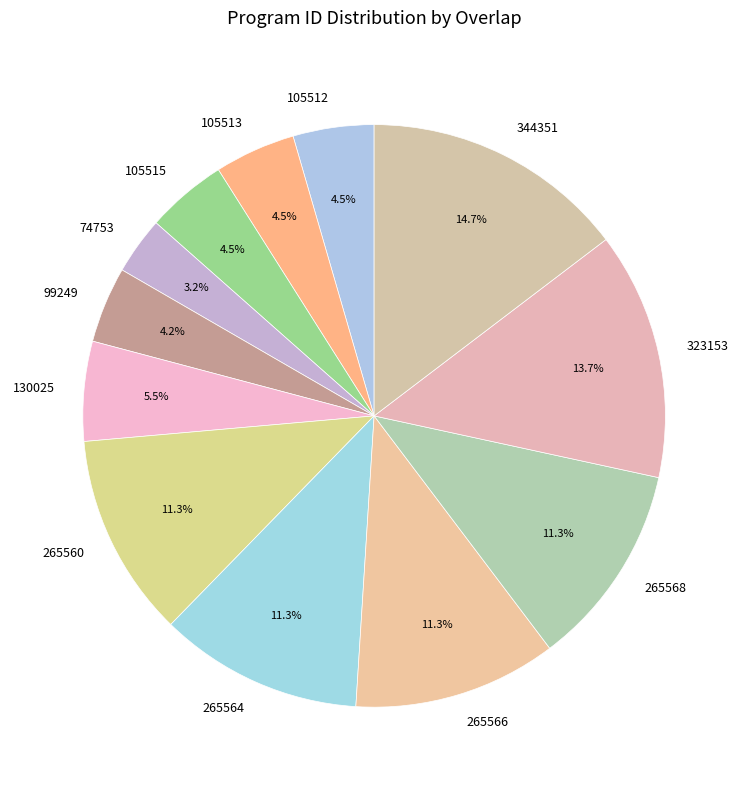

Does 130025 represent more than half of the total?

No